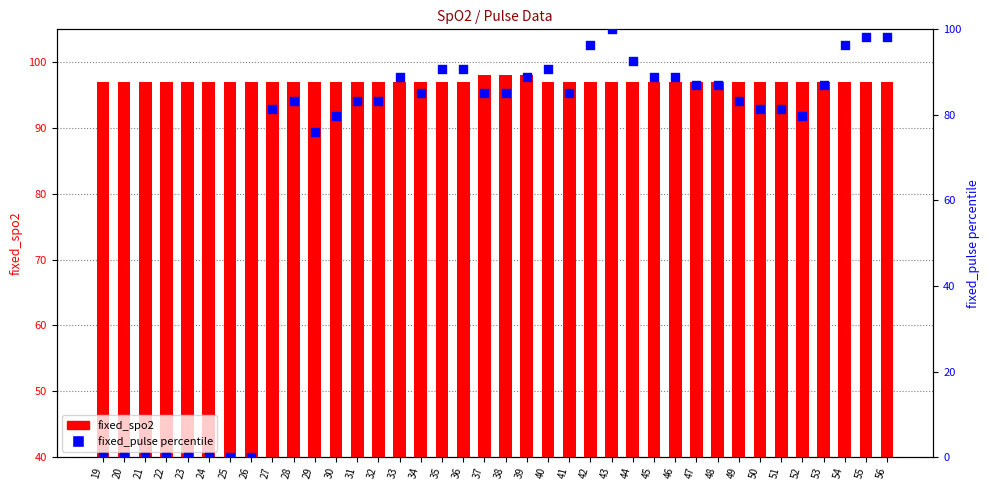

Which series reaches the minimum Y coordinate?

fixed_pulse (percentile)